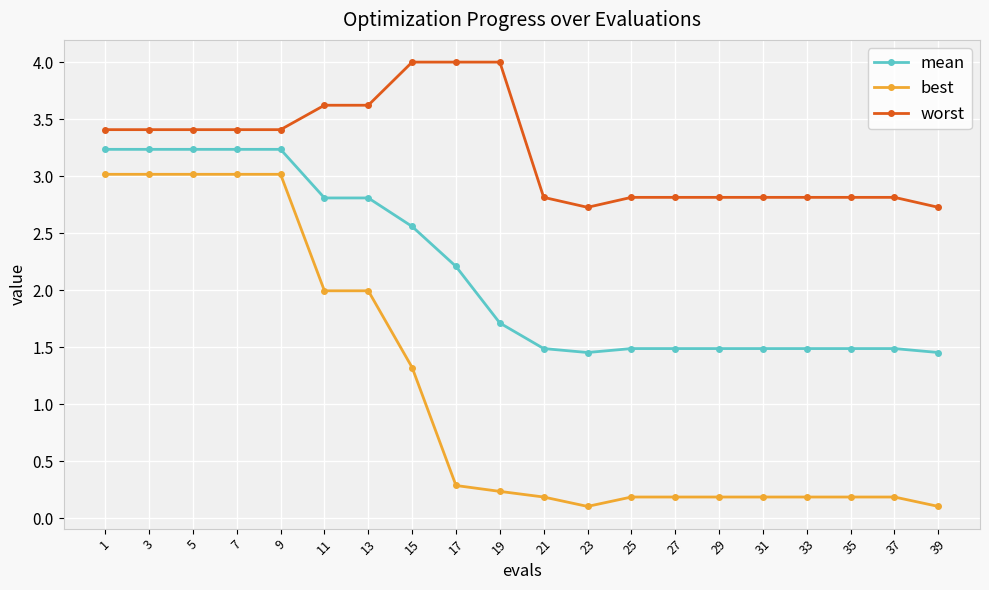

Which series changed the most between 23 and 29?

worst